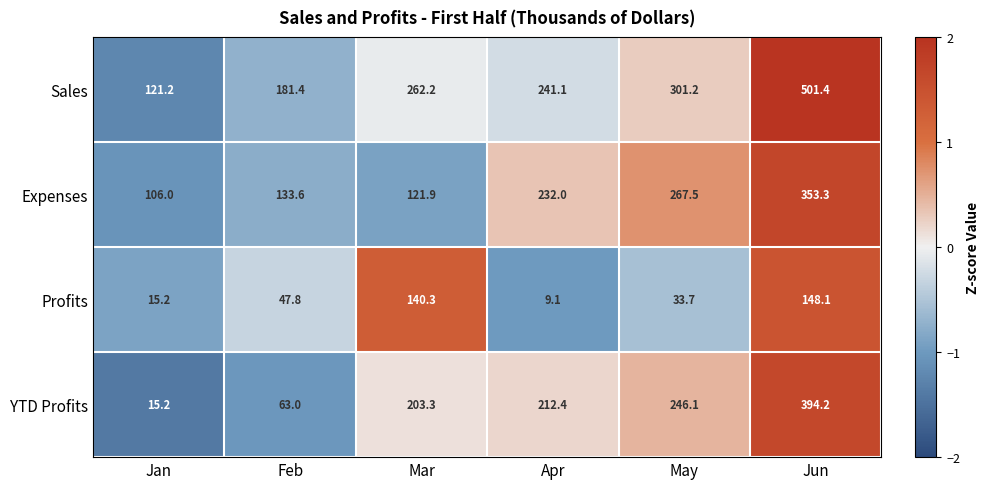

Is it true that YTD Profits equals 99.4 at Jun?

False